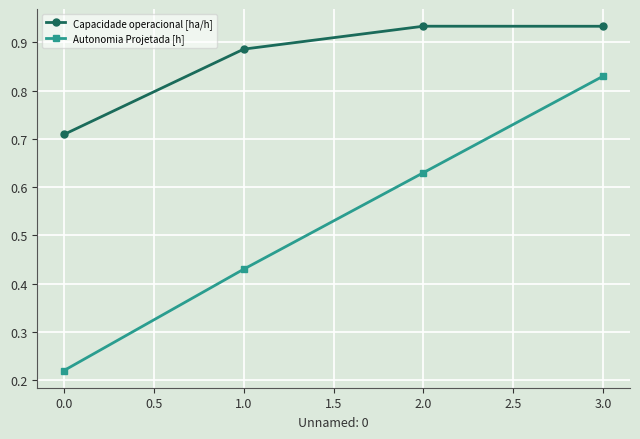

At which label does Autonomia Projetada [h] reach its peak?

3.0